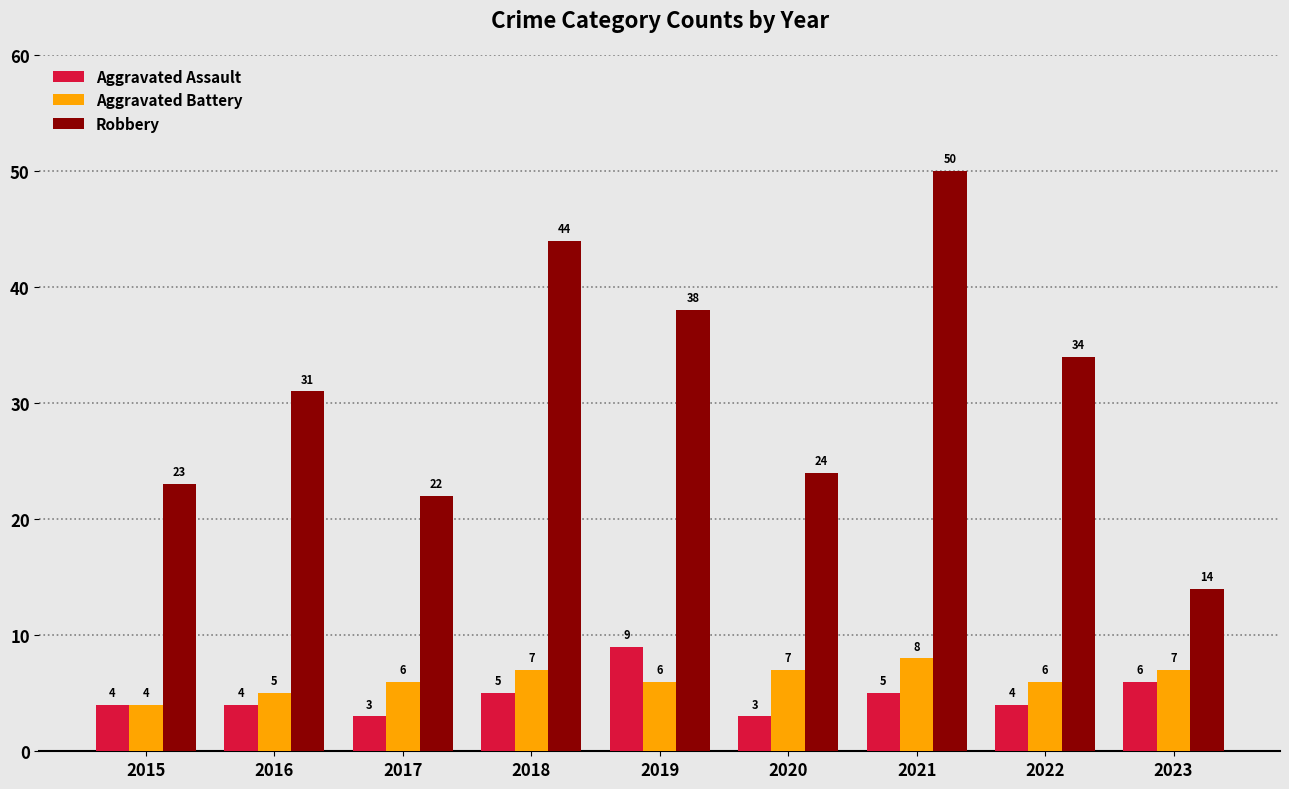

True or false: Robbery has a value of 39 at 2020.

False